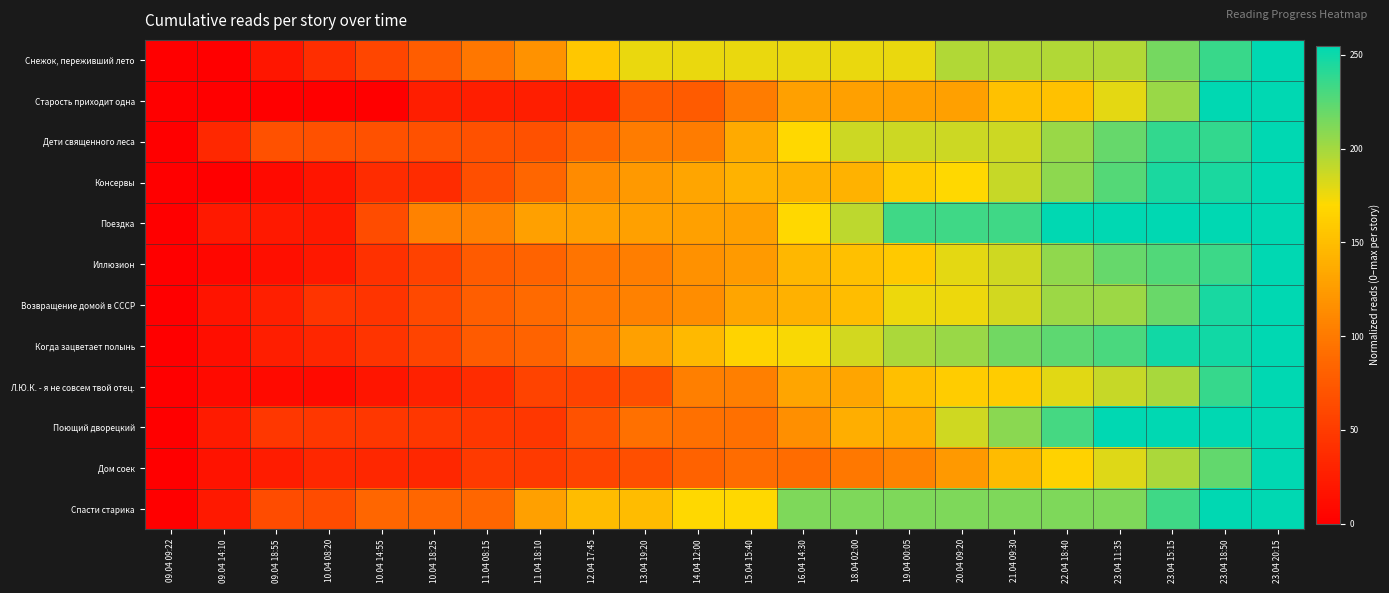

At how many categories does at least one series exceed 133?

14